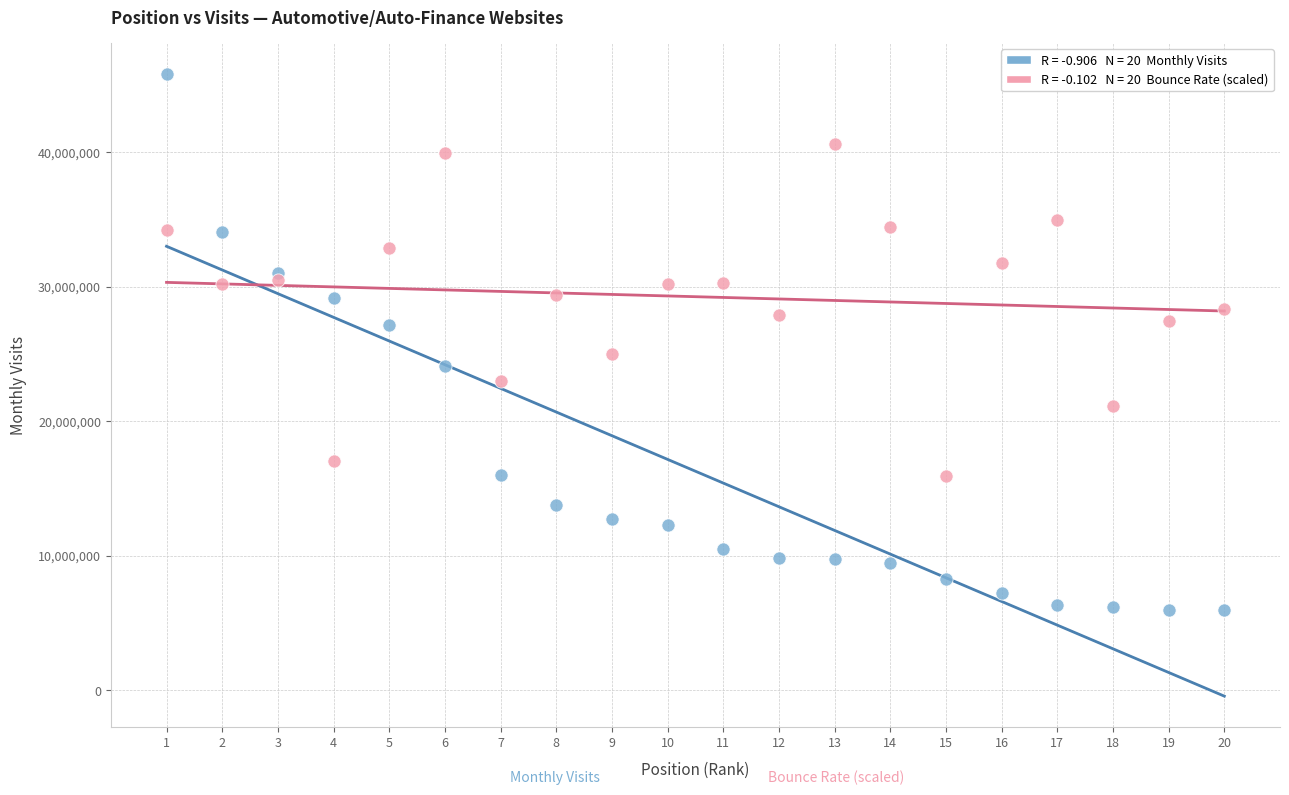

Across all data points, what is the range of Y values (max minus min)?

39858512.0